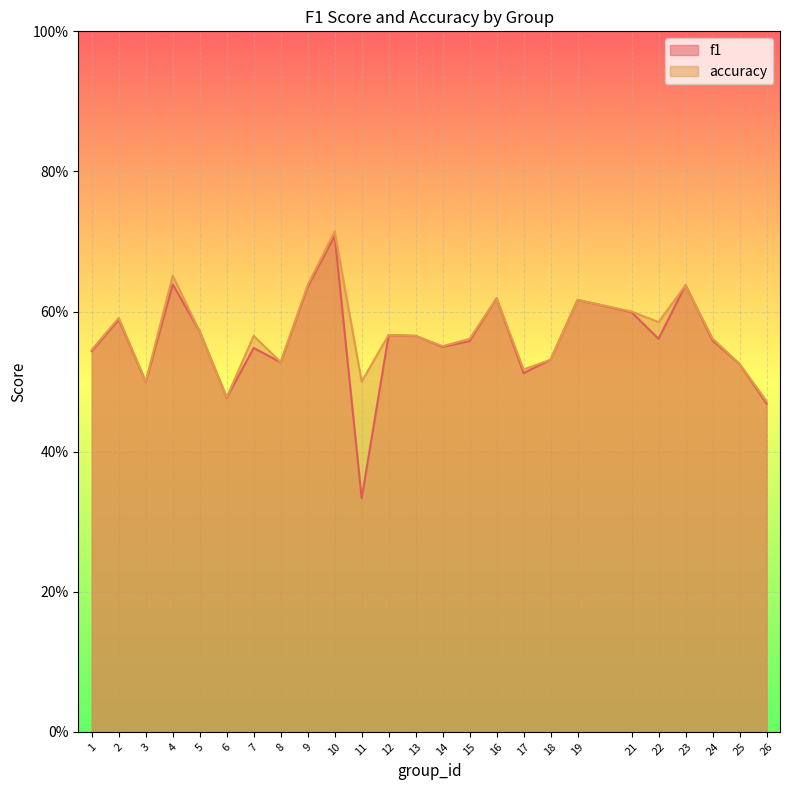

How many lines are shown in the chart?

2